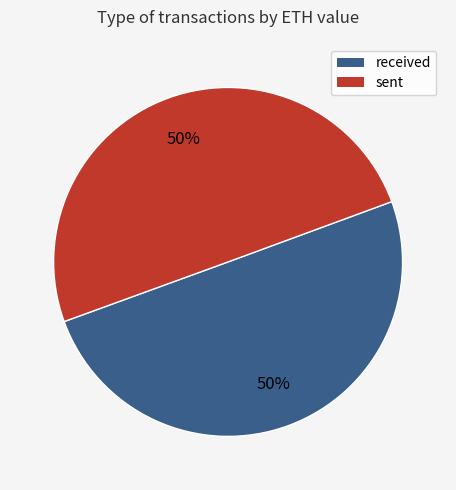

To the nearest percent, what is the combined percentage of sent and received?

100%